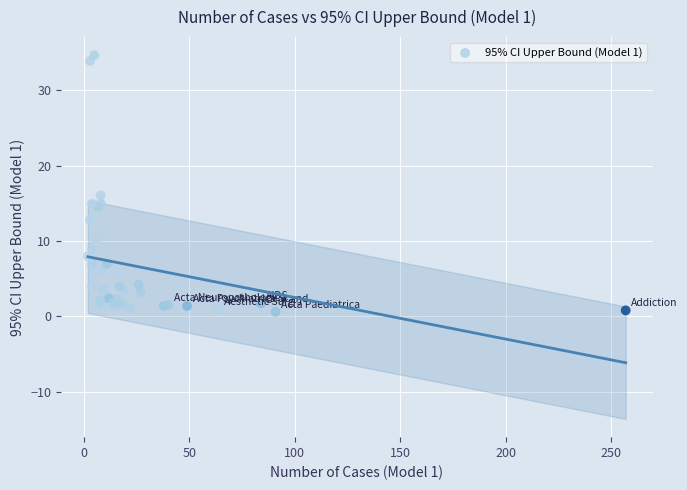

What Y value in the scatter plot is closest to 17?

16.0